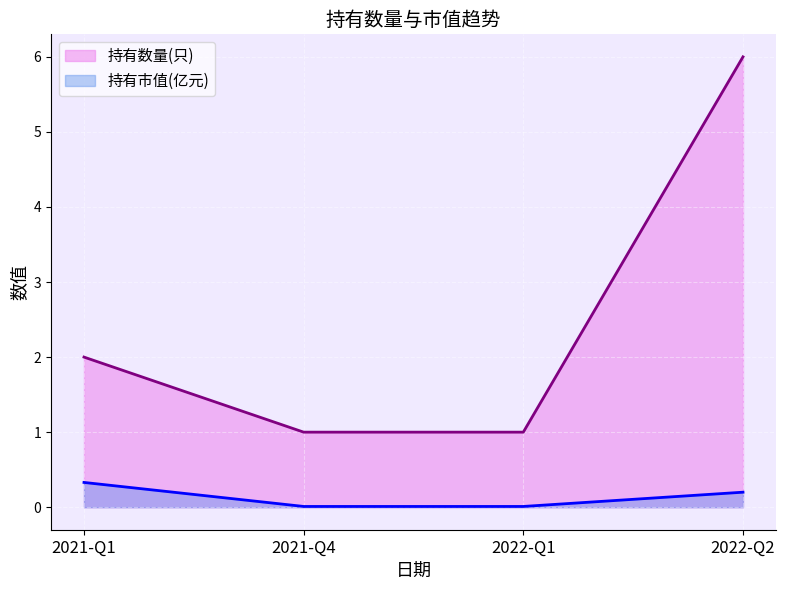

Which series changed the most between 2021-Q4 and 2022-Q2?

持有数量(只)